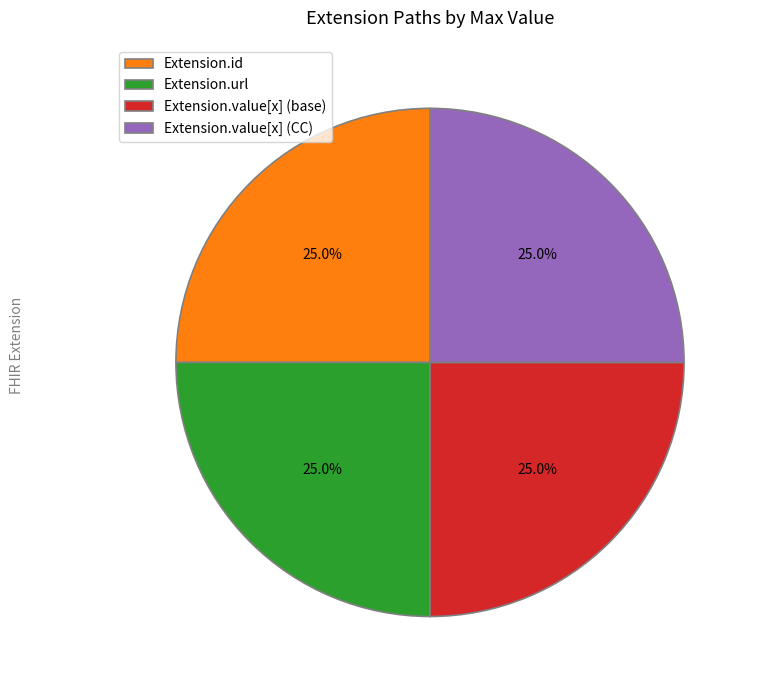

What is the total percentage of Extension.url and Extension.id?

50.0%